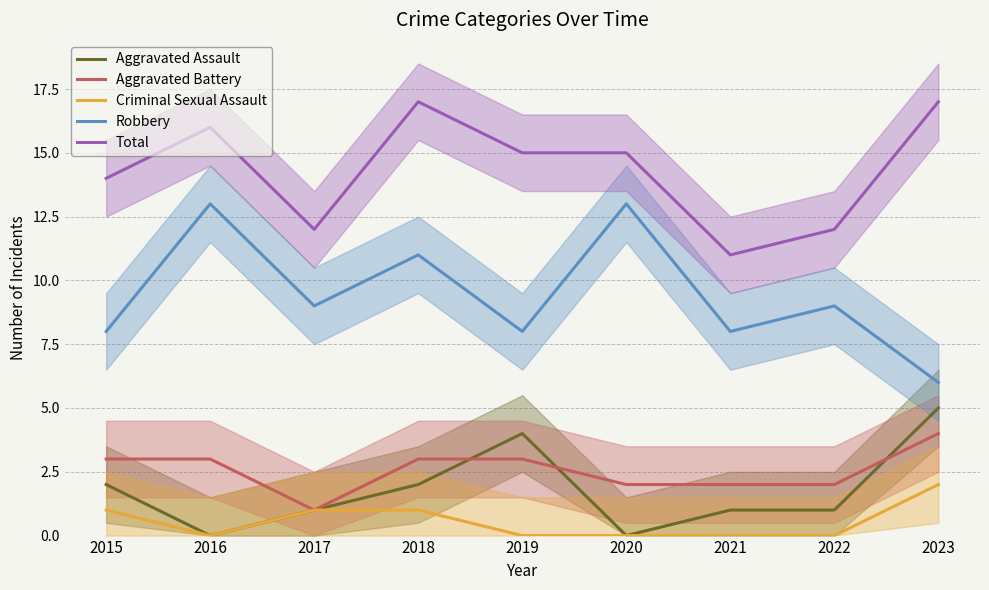

At which category is the sum across all series the highest?

2018